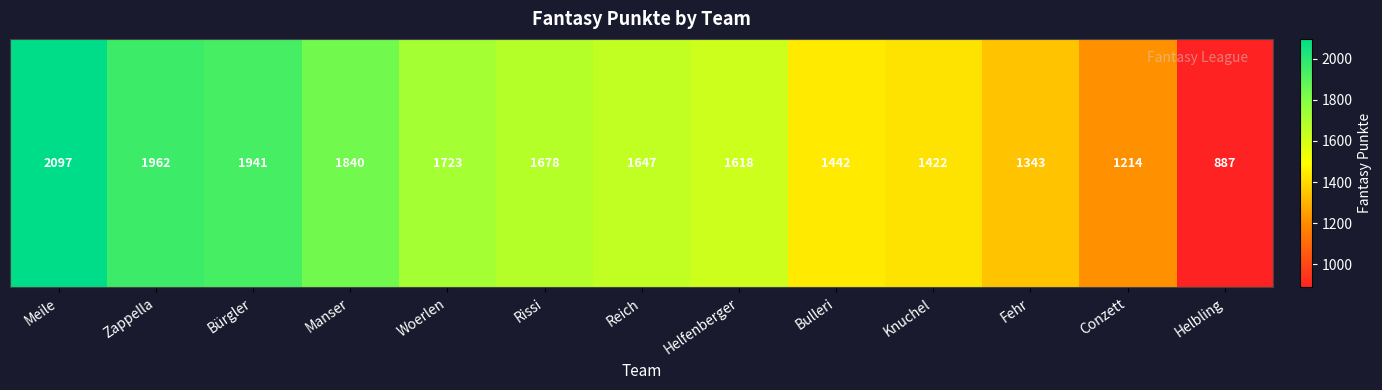

Which label corresponds to the smallest value in the chart?

Helbling